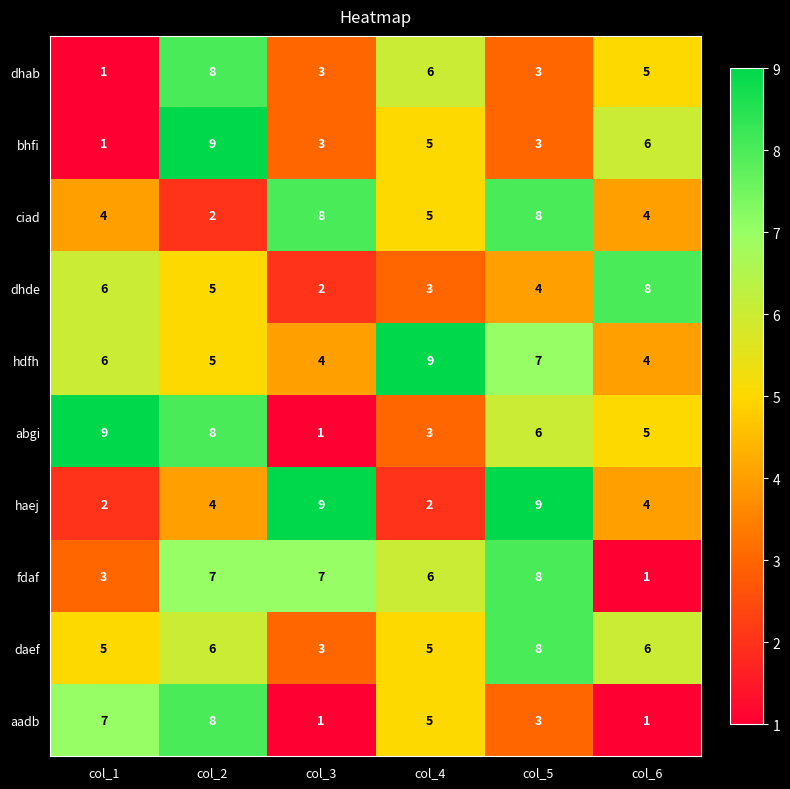

The value of fdaf at col_3 is 7. True or false?

True